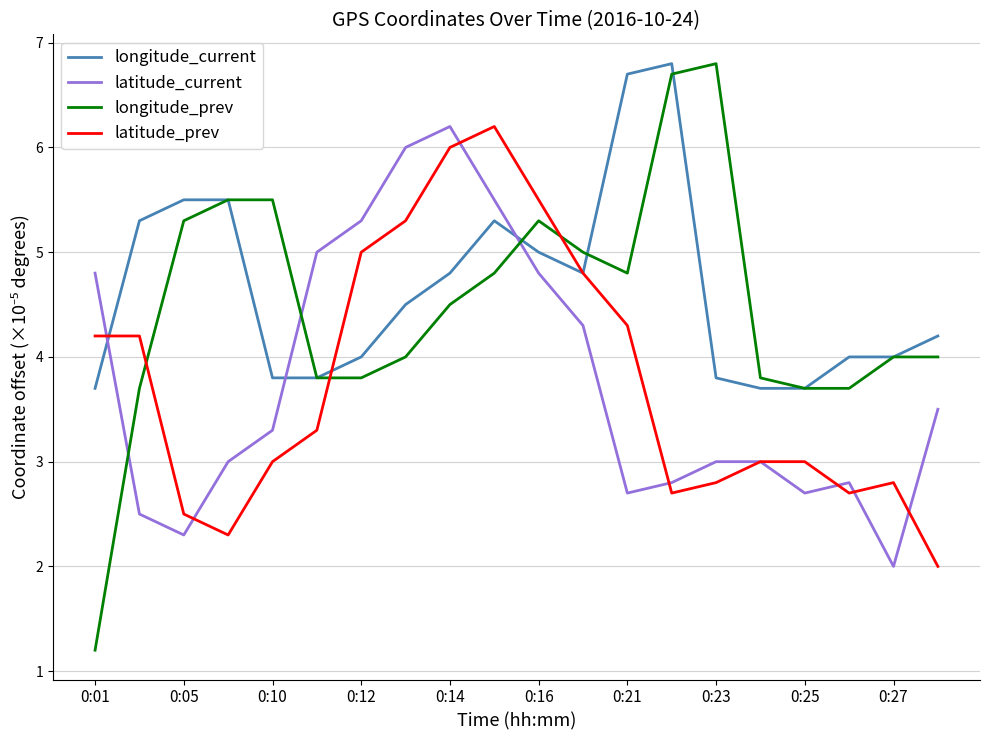

Which series has the widest spread of values?

longitude_prev